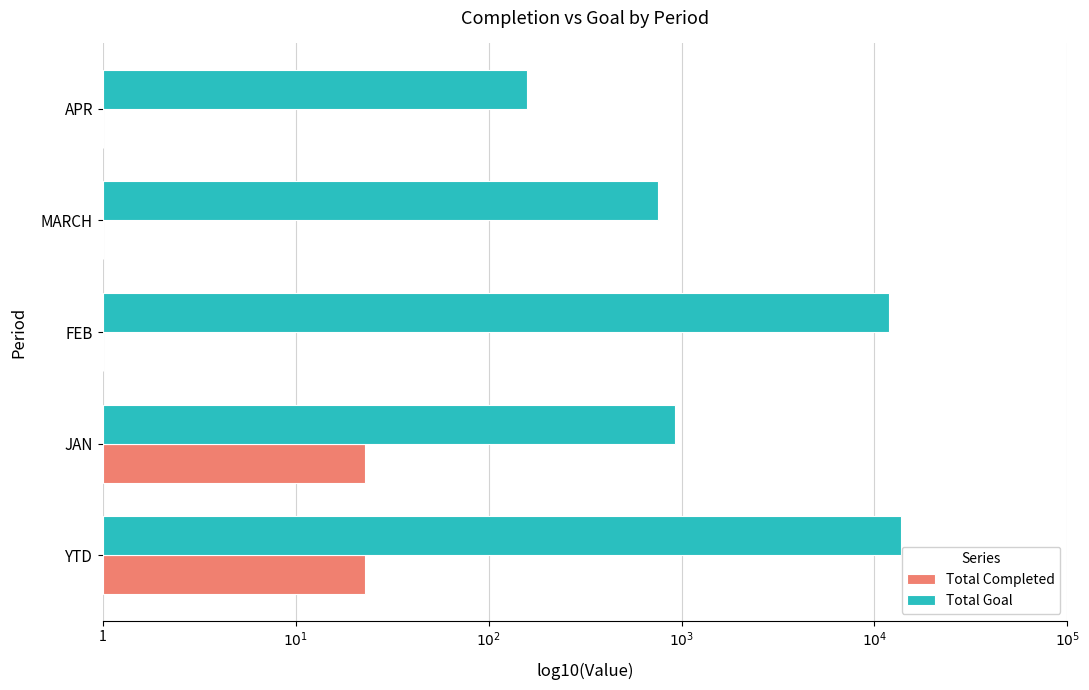

How many Total Completed values are between 0 and 1?

3